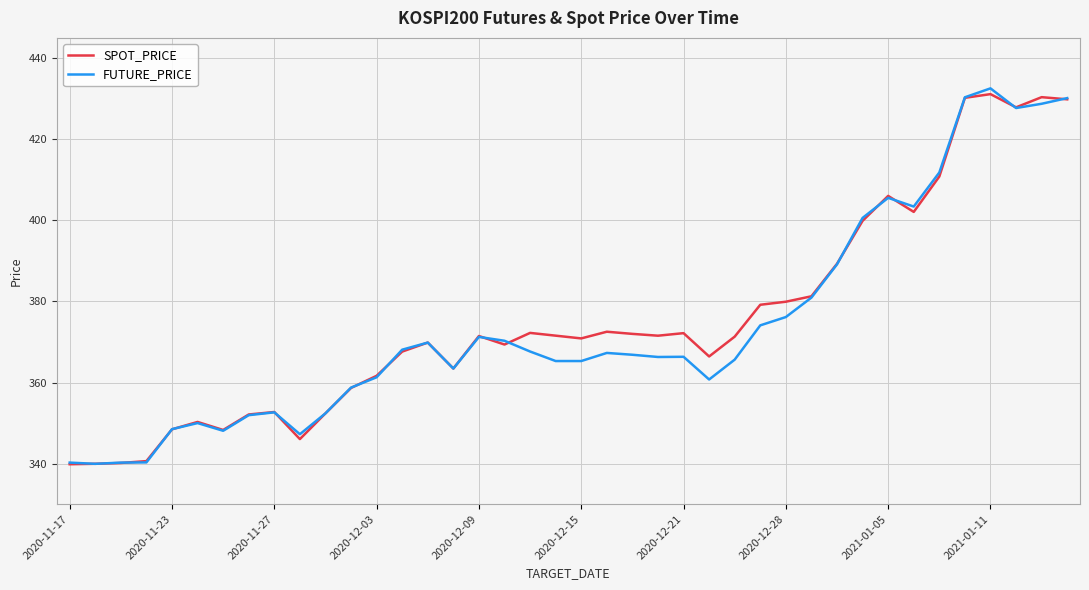

What is the highest value of the FUTURE_PRICE series?

432.6